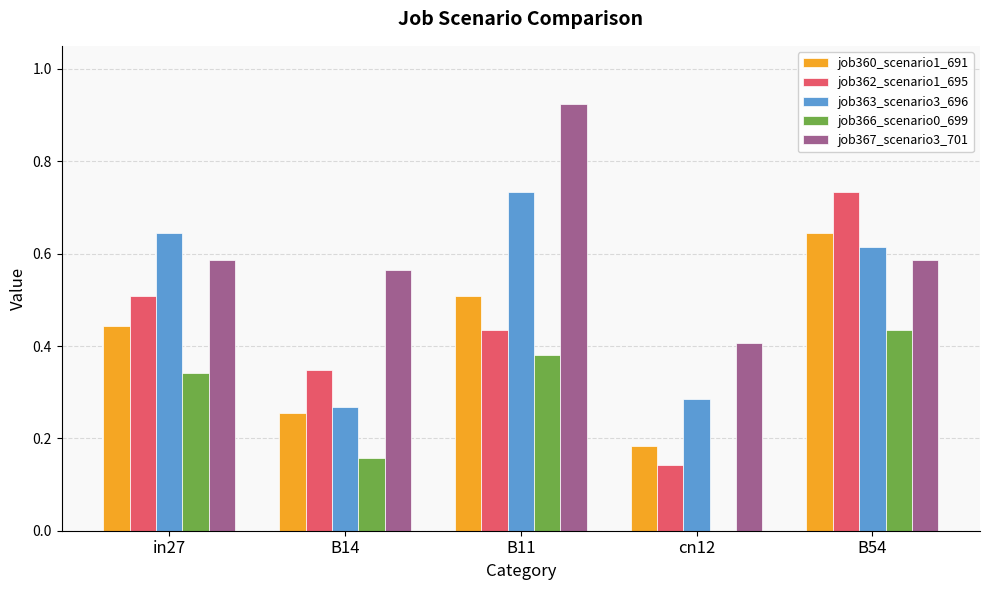

How many distinct data groups are displayed?

5